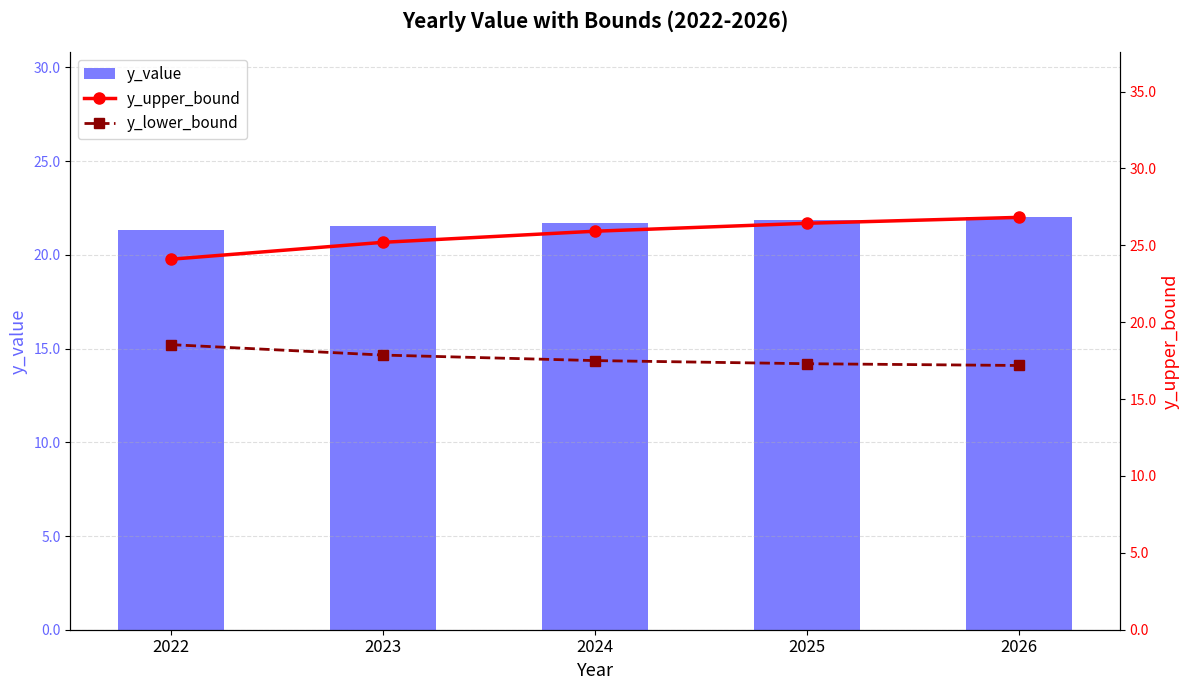

Which category has the lowest value in the y_value series?

2022